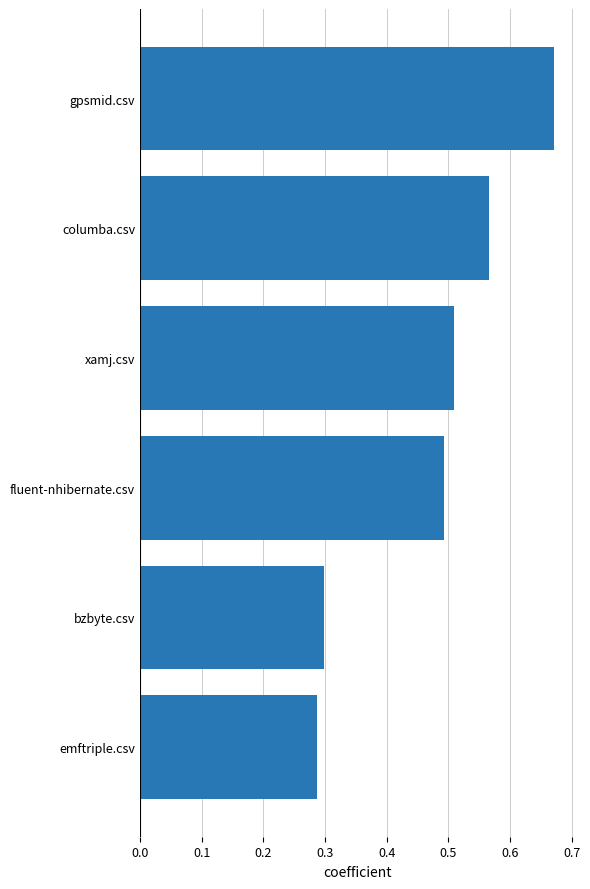

What is the difference between the maximum and minimum values?

0.4